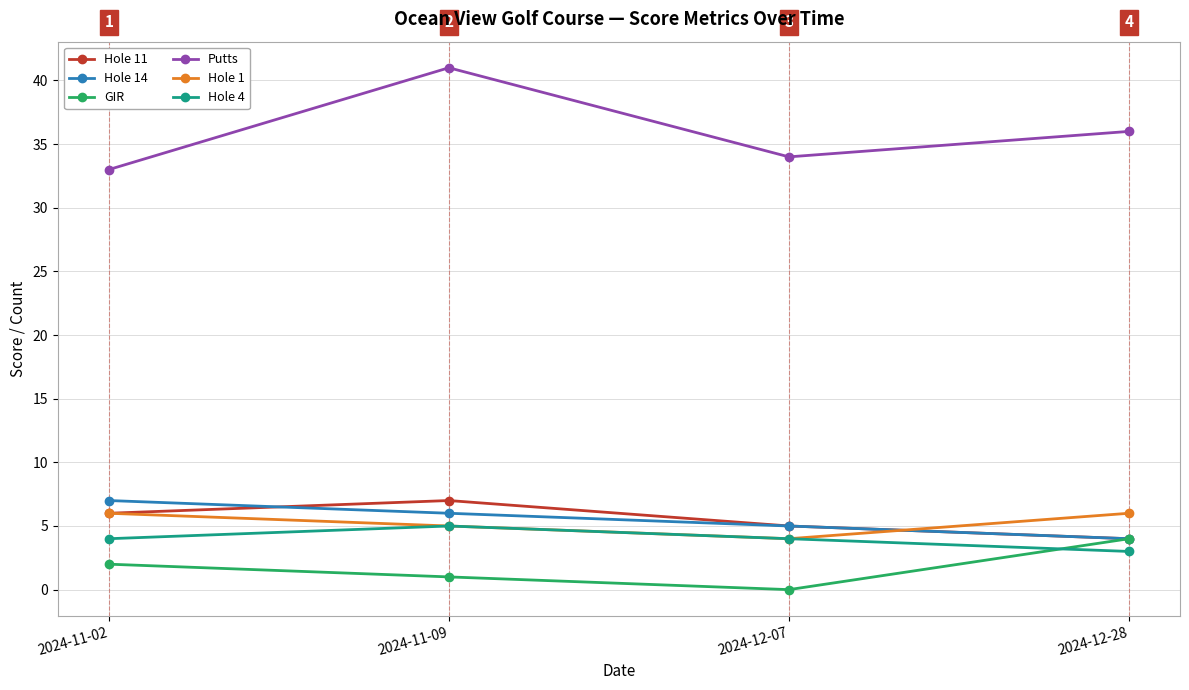

What is the sum of the GIR values at 2024-12-28 and 2024-12-07?

4